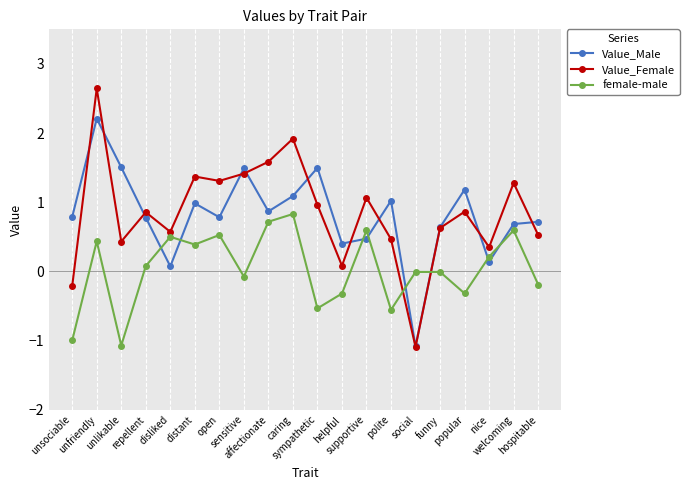

List the series in order of their peak value, highest first.

Value_Female, Value_Male, female-male